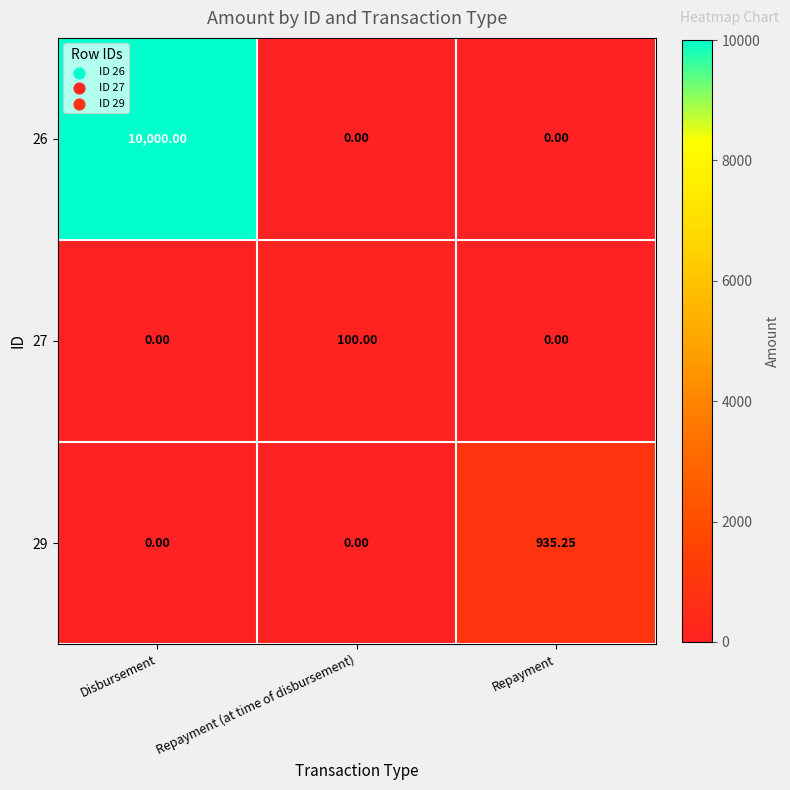

At which category is the sum across all series the highest?

Disbursement